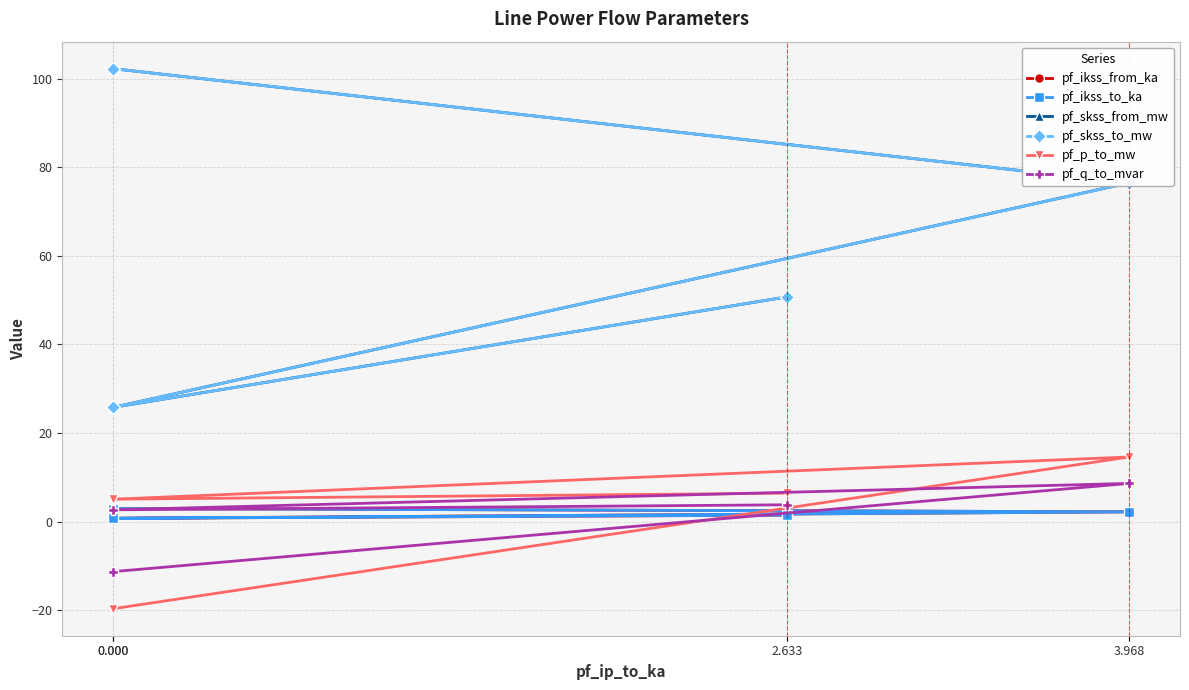

What is the sum of the pf_skss_from_mw values at 0.000 and 2.633?

76.5